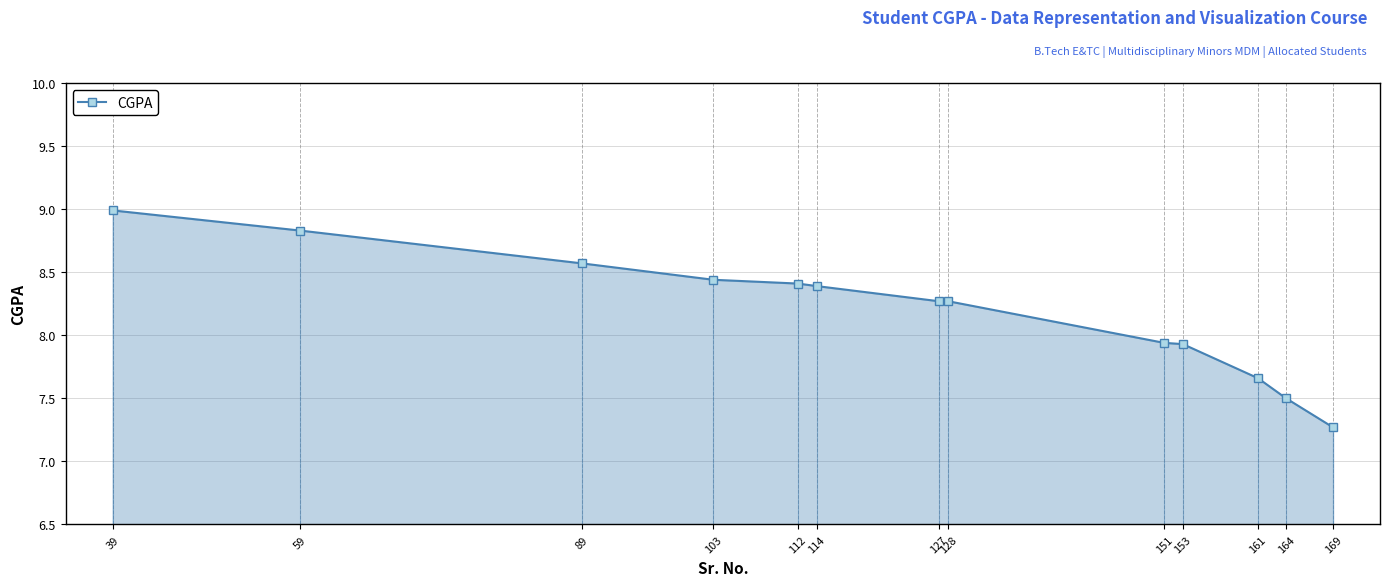

The chart shows a value of 8.3 at 128. True or false?

True